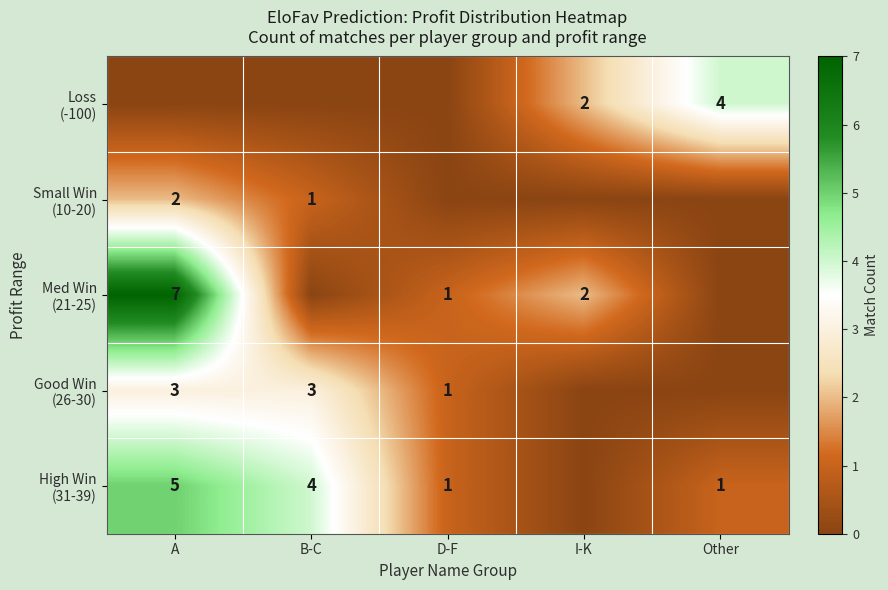

At which category is the sum across all series the highest?

A